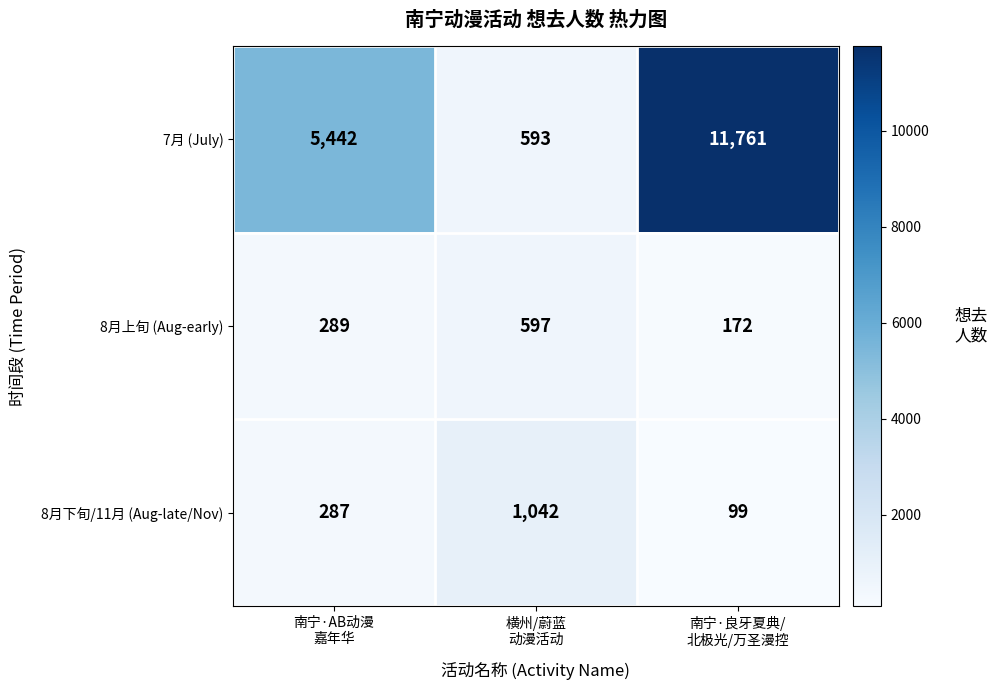

What is the maximum value shown in the chart?

11761